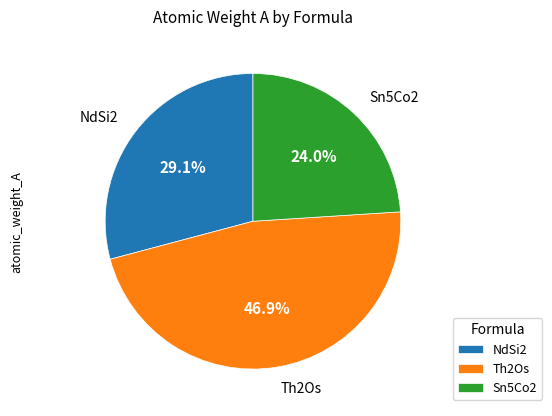

Combined, what portion of the pie is Sn5Co2 and Th2Os?

70.9%